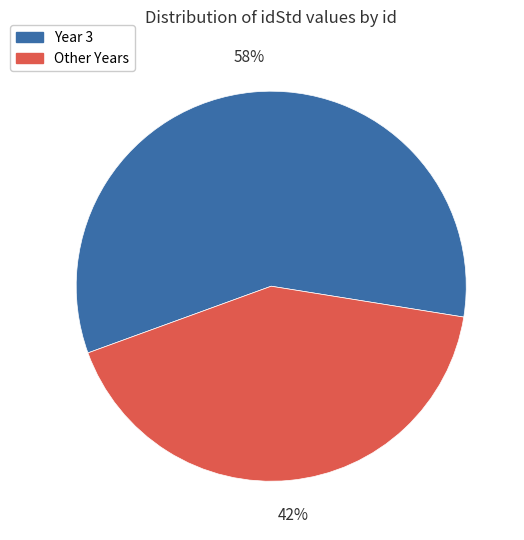

Does any single category account for the majority?

Yes